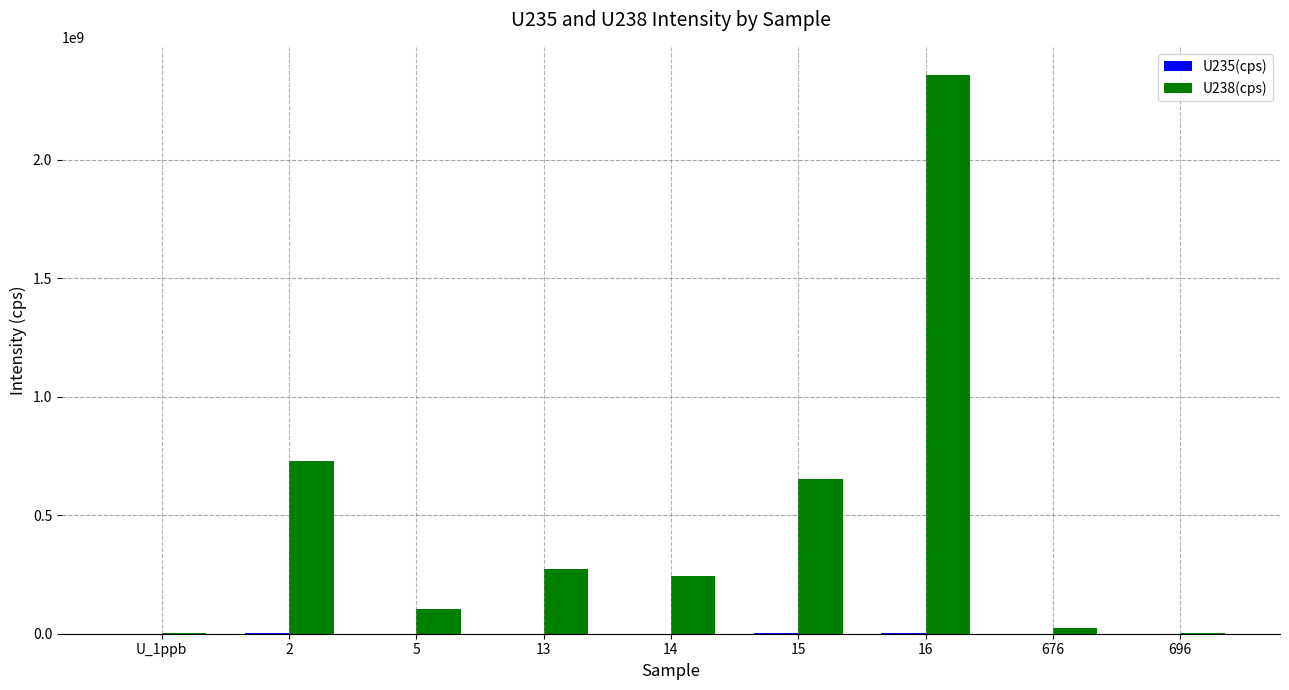

Which series has the largest total across all categories?

U238(cps)